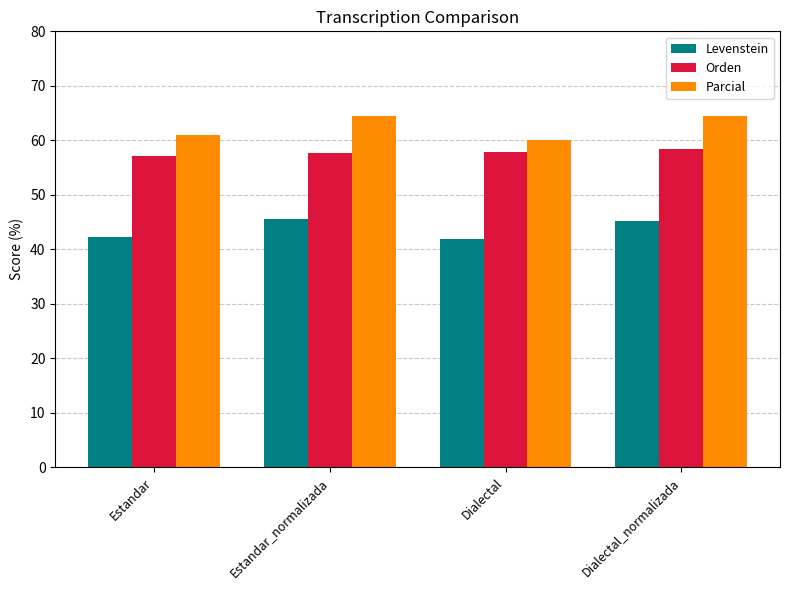

What is the difference between the Levenstein values at Estandar_normalizada and Dialectal_normalizada?

0.4